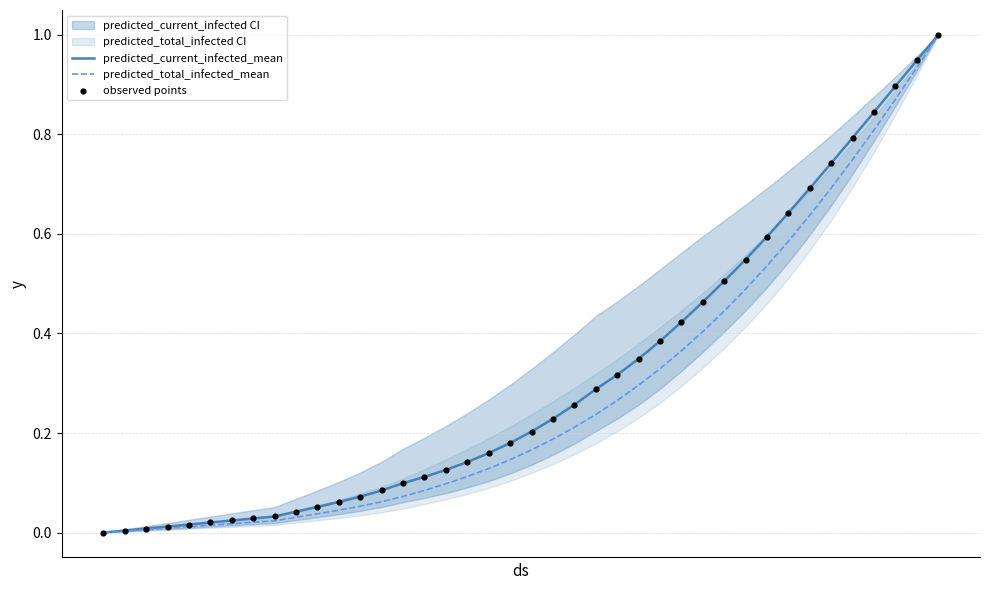

Which series has the largest total across all categories?

predicted_current_infected_mean